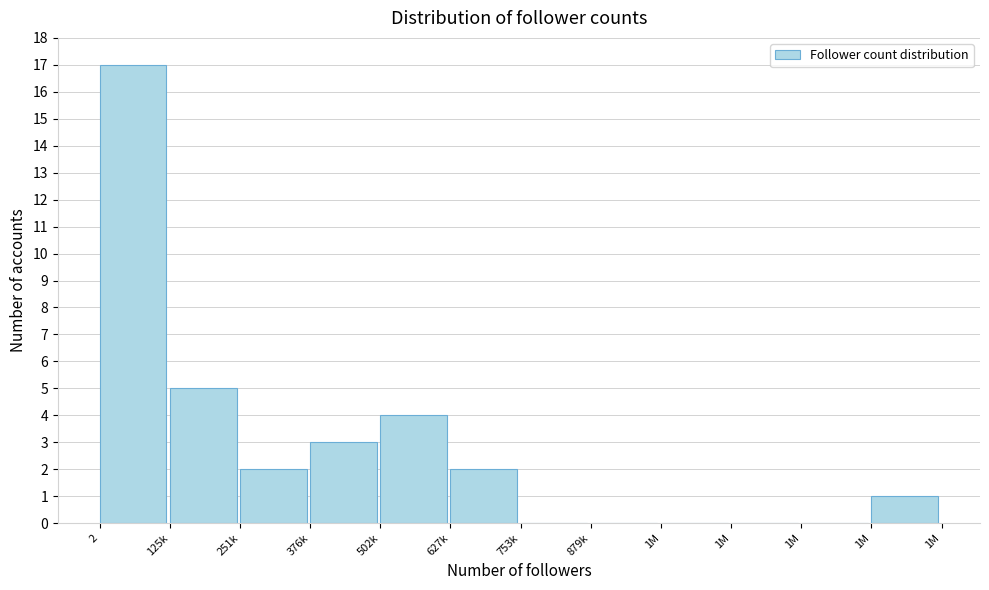

Count the number of categories in the chart.

12